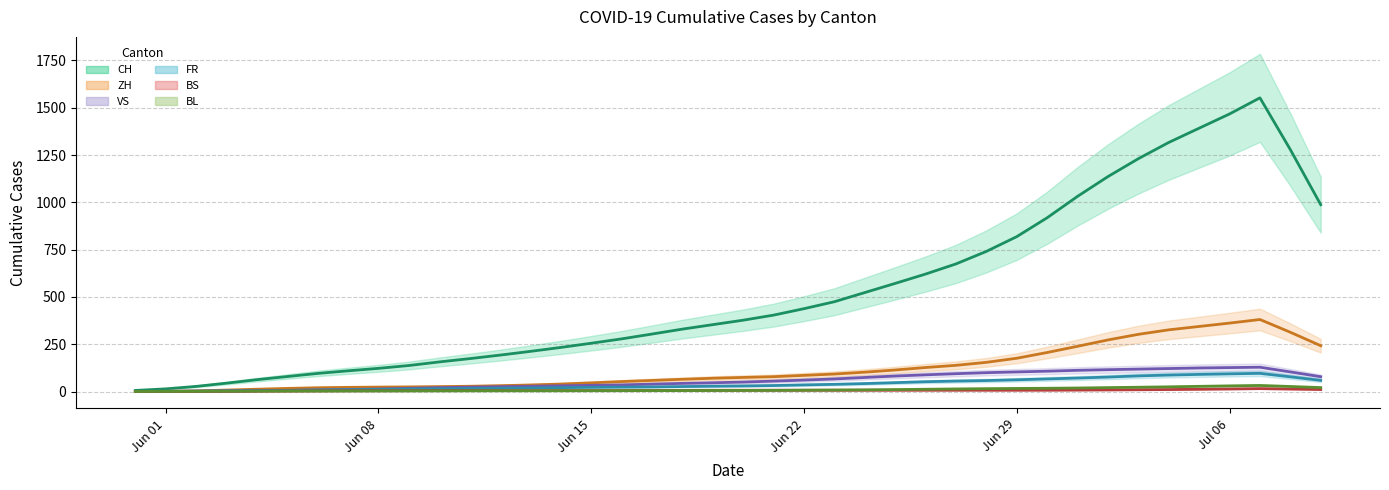

Which series changed the most between 2020-06-01 and 2020-07-01?

CH